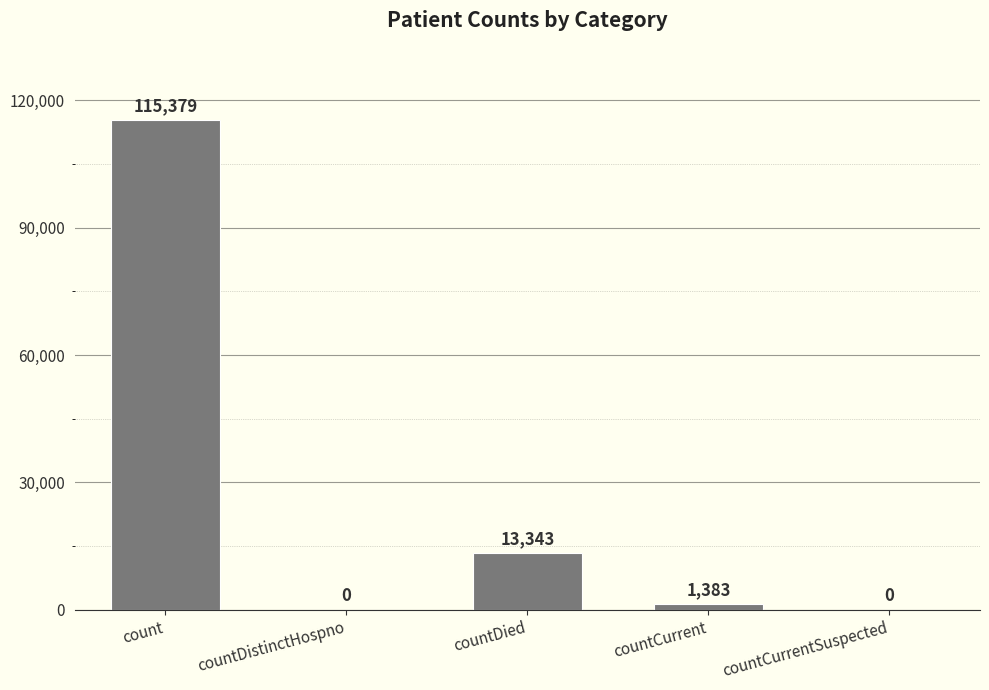

What is the greatest value displayed?

115379